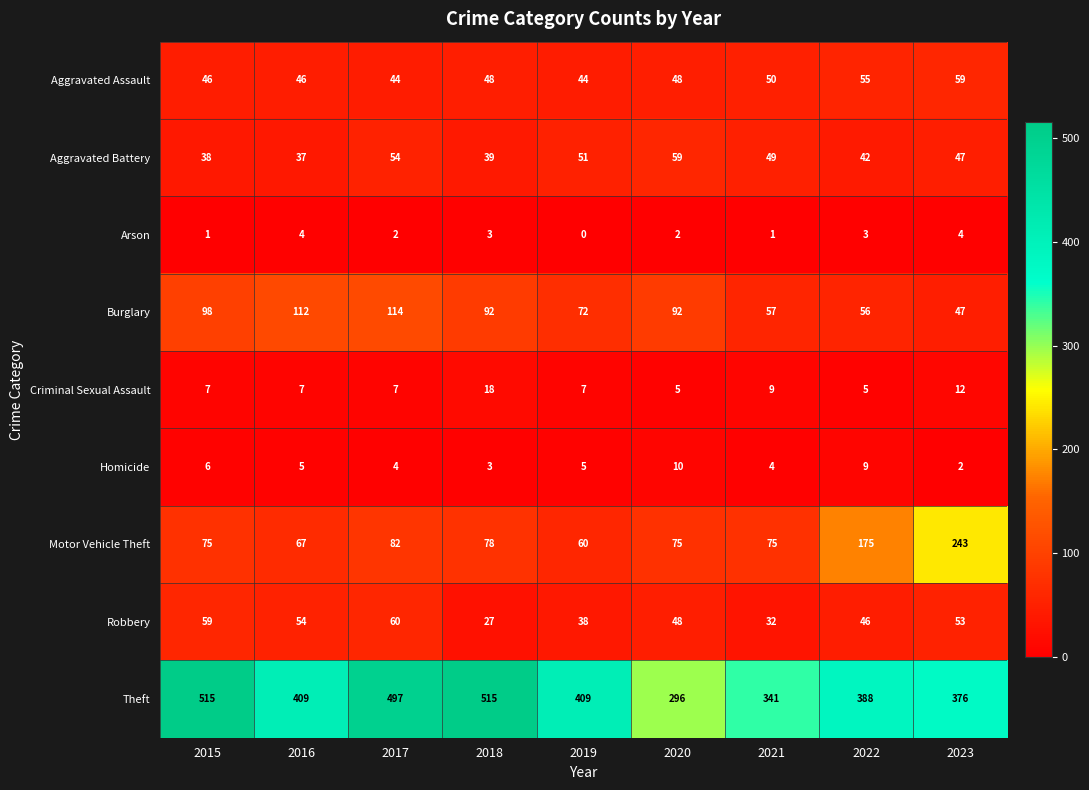

At which category is the sum across all series the highest?

2017